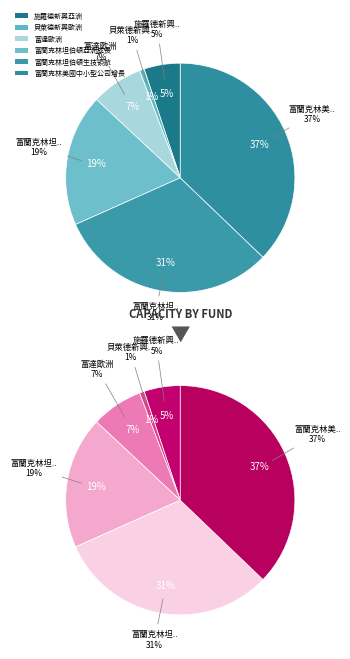

Which slice is the smallest?

貝萊德新興歐洲